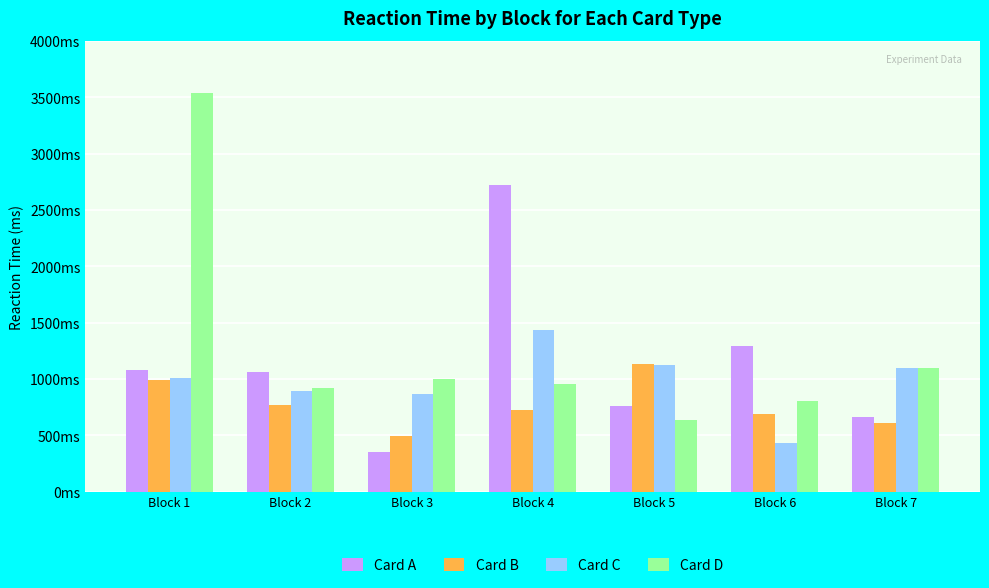

Reading left to right, what are all the values shown in this chart?

Card A: Block 1=1080	Block 2=1067	Block 3=355	Block 4=2724	Block 5=759	Block 6=1295	Block 7=661
Card B: Block 1=991	Block 2=774	Block 3=496	Block 4=723	Block 5=1132	Block 6=689	Block 7=610
Card C: Block 1=1014	Block 2=892	Block 3=872	Block 4=1438	Block 5=1123	Block 6=437	Block 7=1100
Card D: Block 1=3543	Block 2=922	Block 3=1003	Block 4=961	Block 5=634	Block 6=803	Block 7=1095